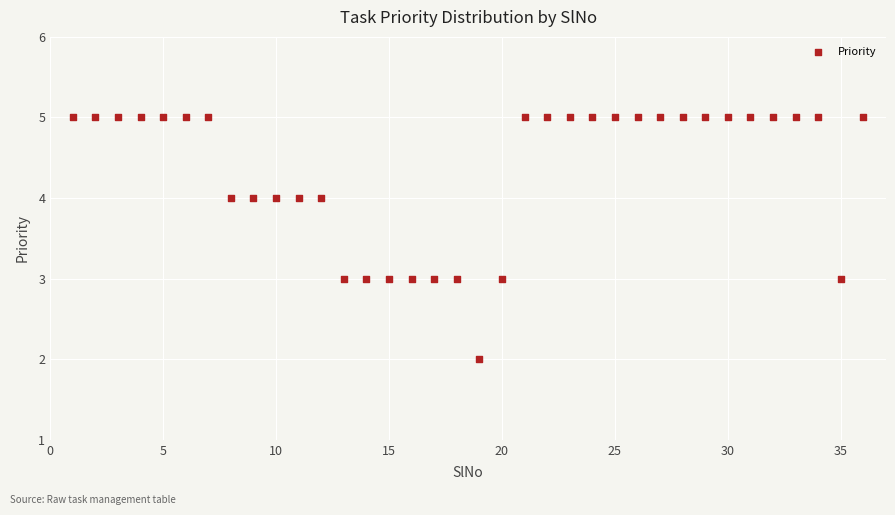

What is the range of X values (max minus min)?

35